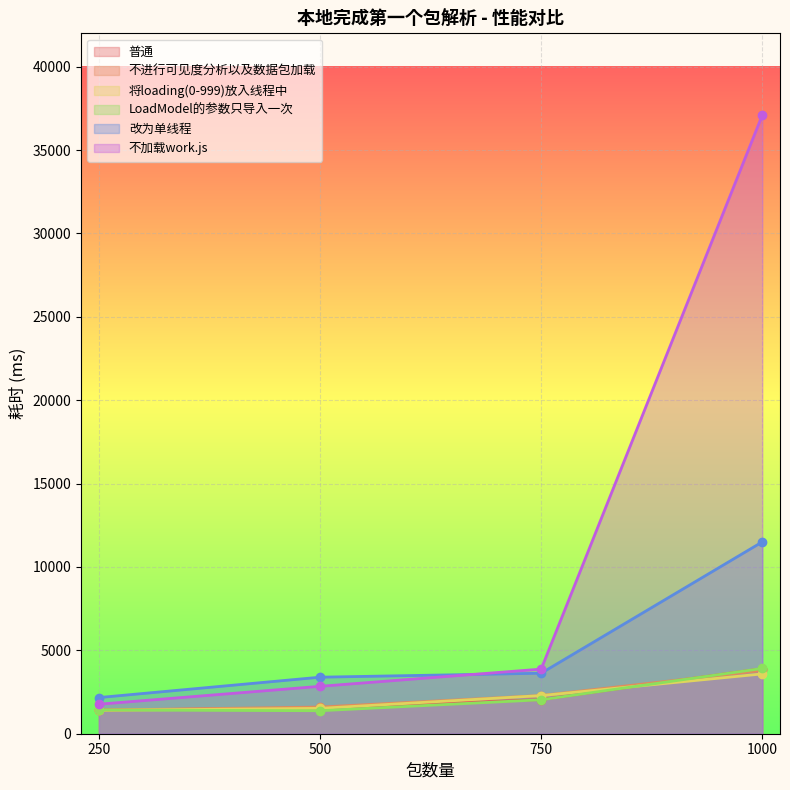

Which category has the highest value in the 普通 series?

1000